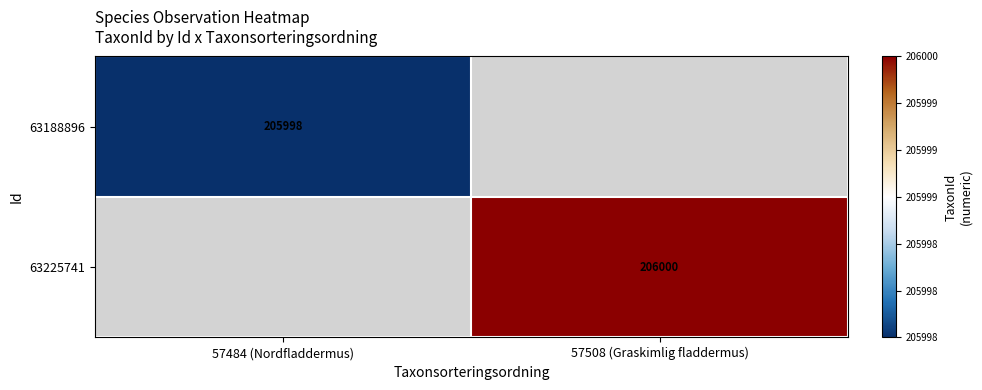

The 63225741 series shows 206000 at 57508 (Graskimlig fladdermus). True or false?

True